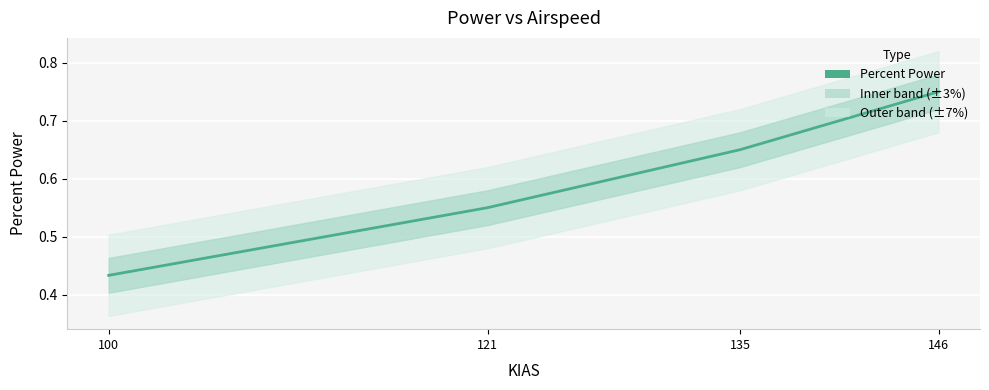

What is the value of the 1st point from the left?

0.4